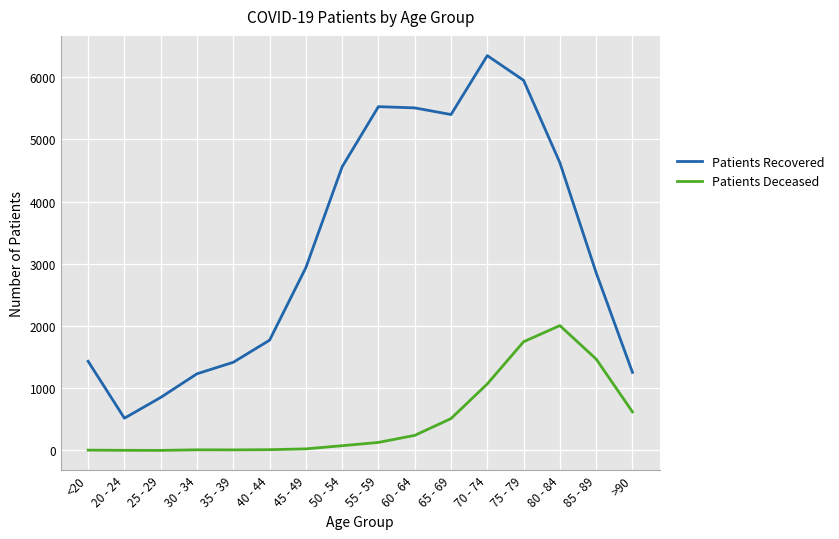

What is the smallest value displayed?

2